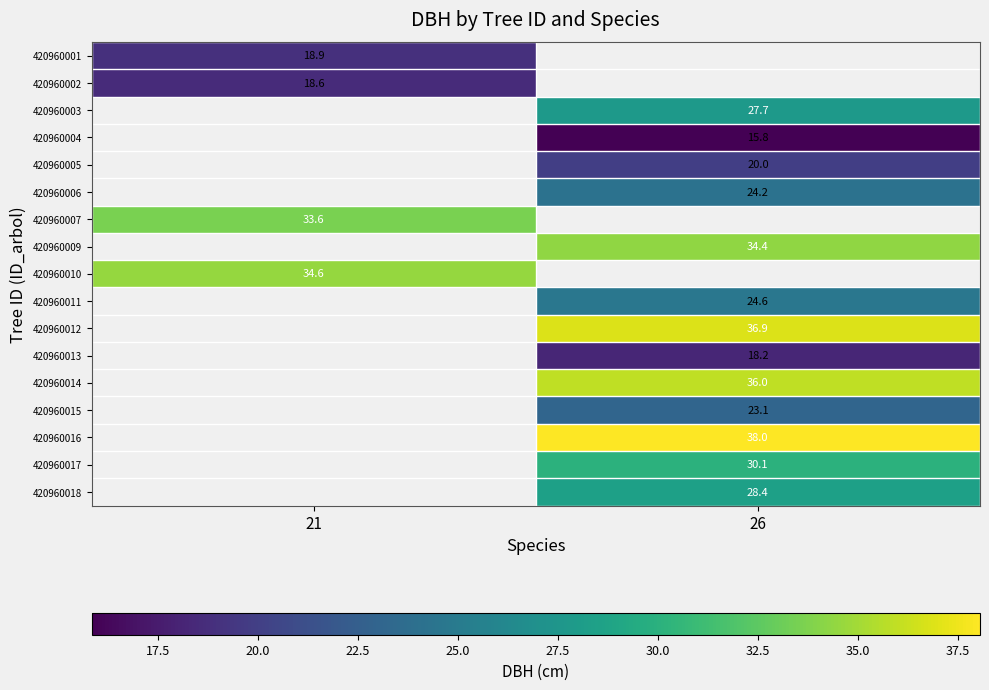

What is the maximum value for 420960002?

18.6